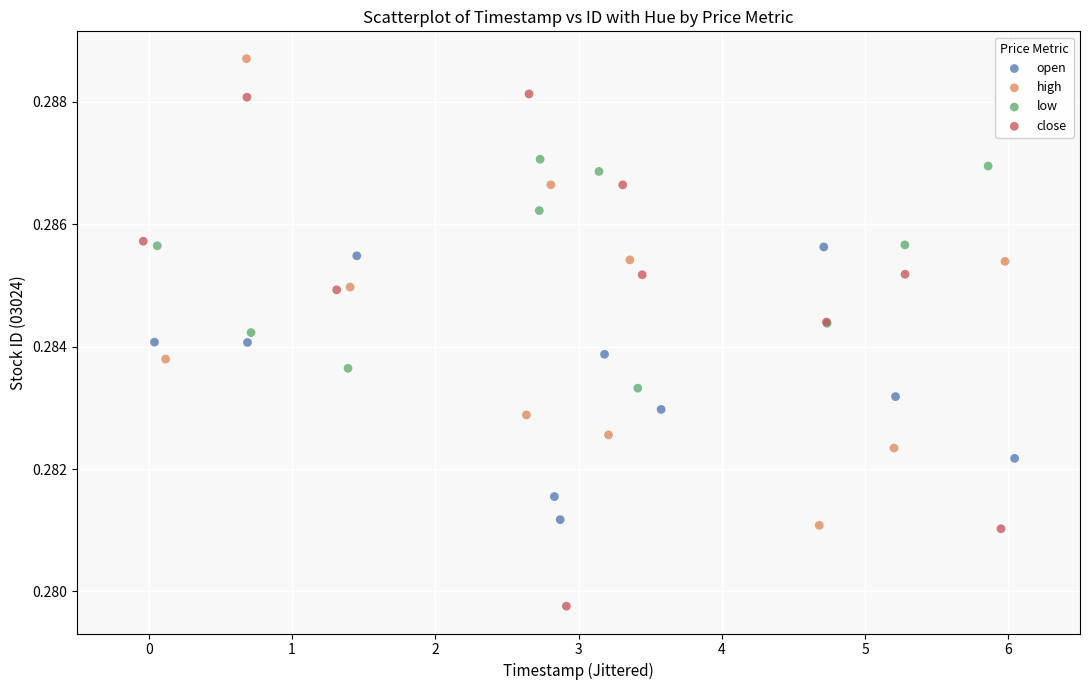

Which series contains the highest Y value?

high